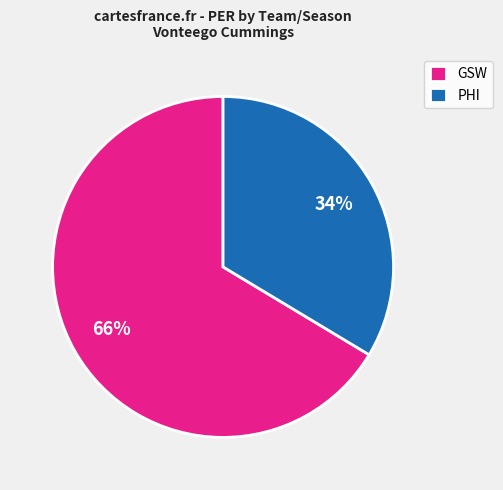

Do PHI and GSW together represent more than half of the pie?

Yes